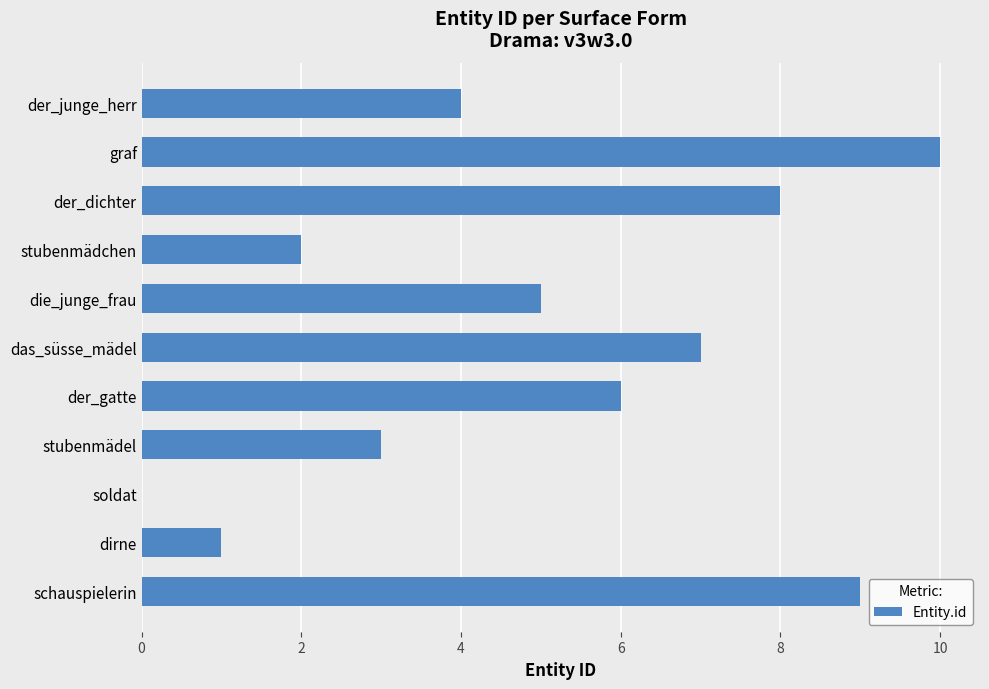

What is the maximum value shown in the chart?

10